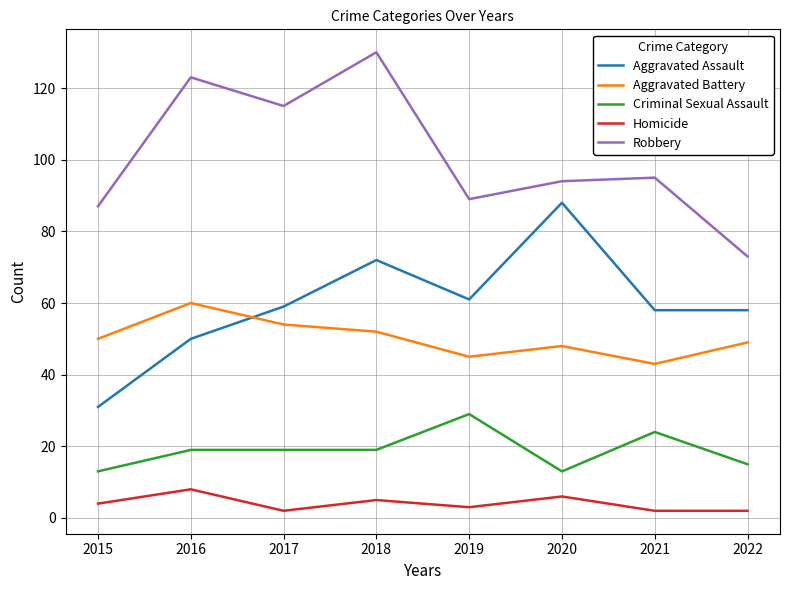

Rank the series at 2017 from lowest to highest value.

Homicide, Criminal Sexual Assault, Aggravated Battery, Aggravated Assault, Robbery